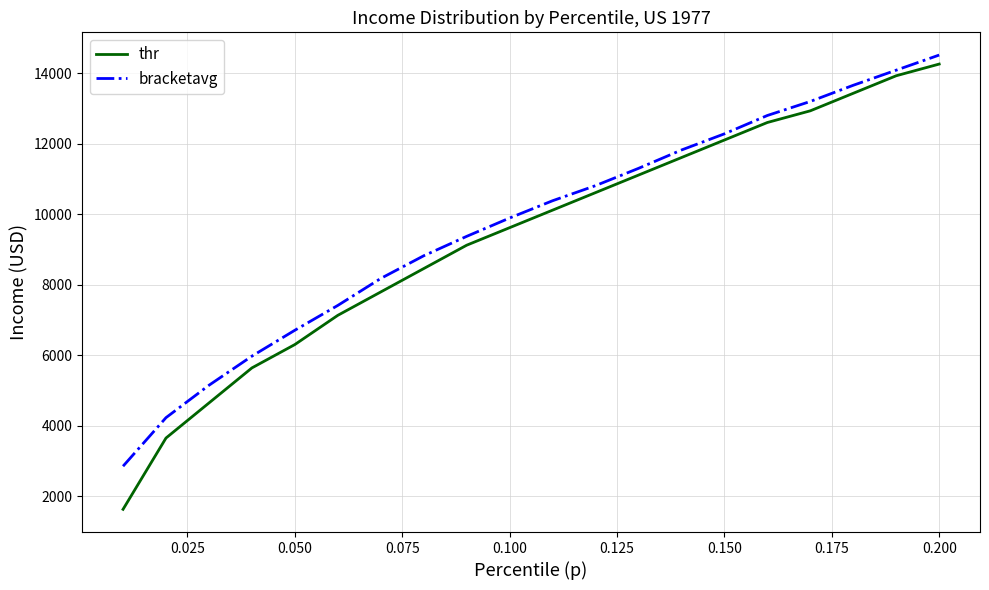

Which series has the widest spread of values?

thr